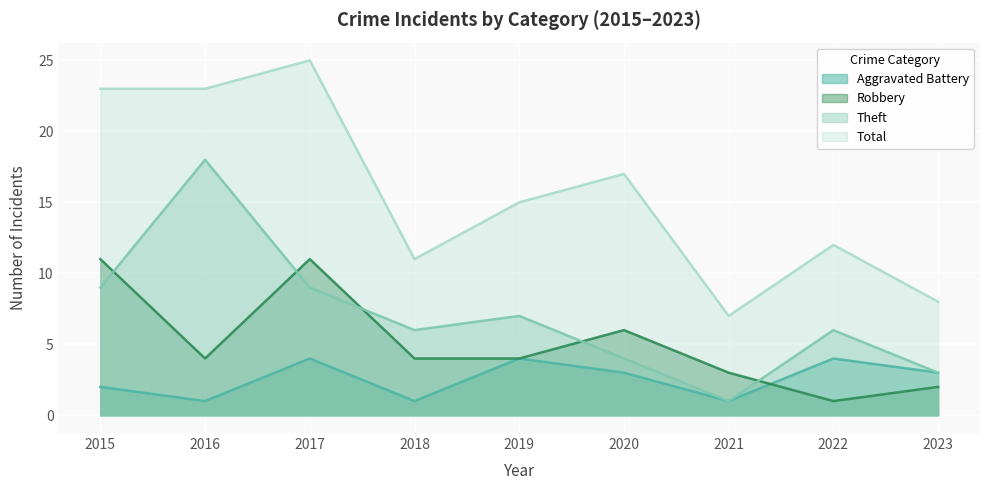

The value of Aggravated Battery at 2018 is 1. True or false?

True